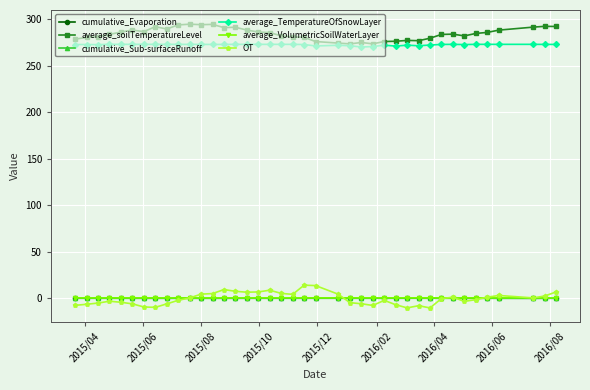

True or false: OT and average_soilTemperatureLevel cross at least once.

False